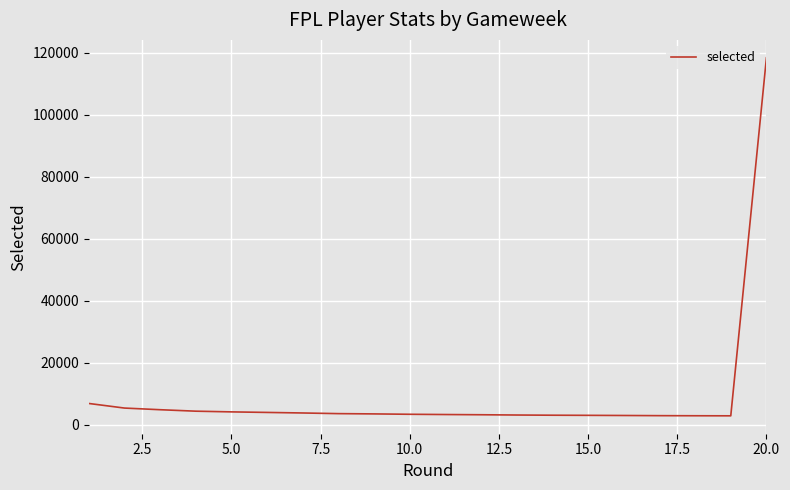

Does the chart display data point markers on the line(s)?

No